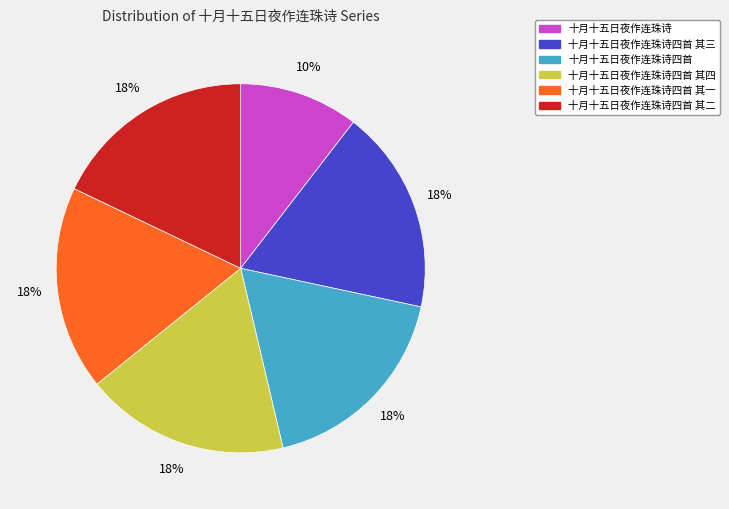

To the nearest percent, what percentage of the pie is 十月十五日夜作连珠诗四首 其二?

18%